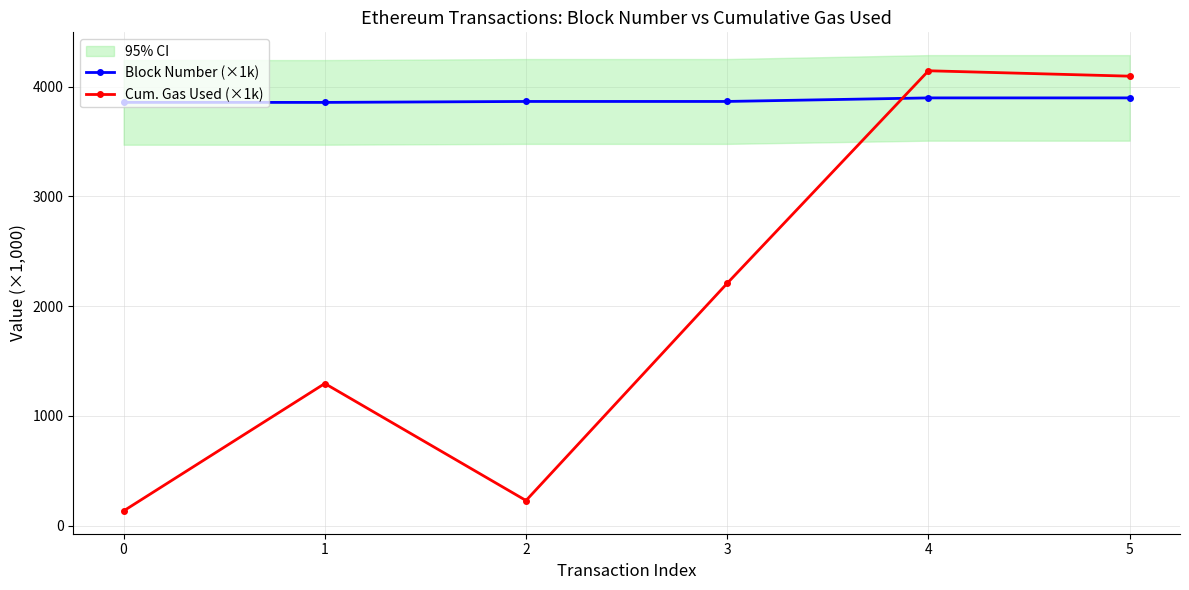

What is the sum of all Block Number (×1k) values?

23232.0